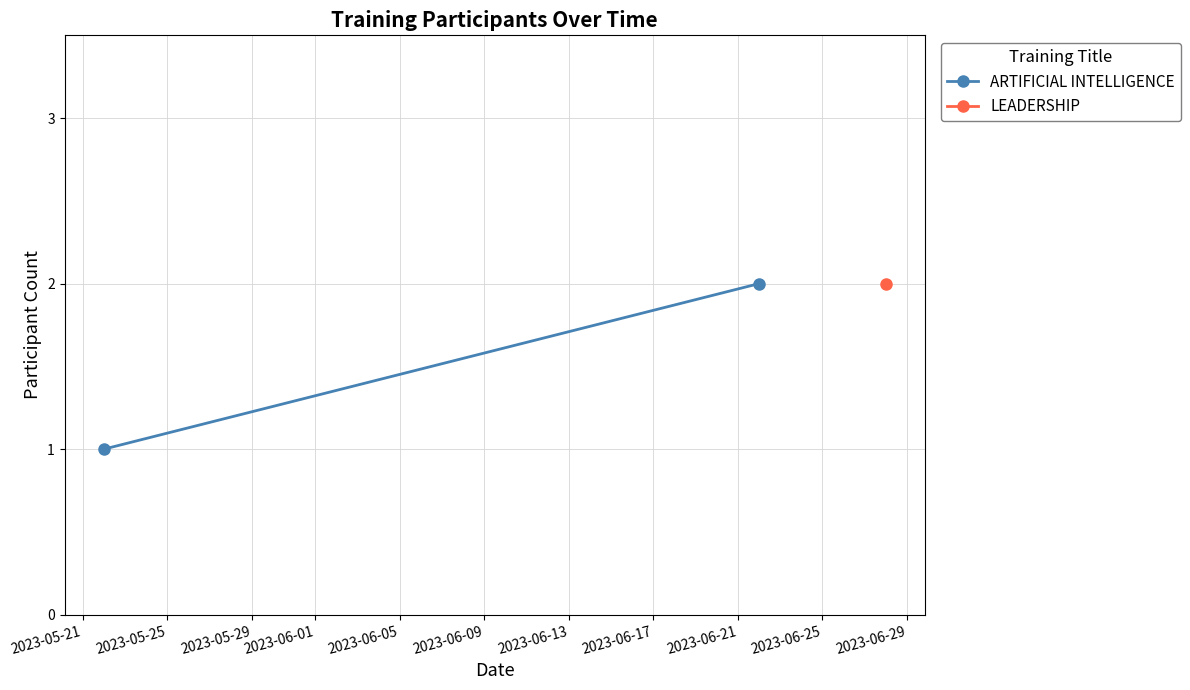

How many lines are shown in the chart?

1